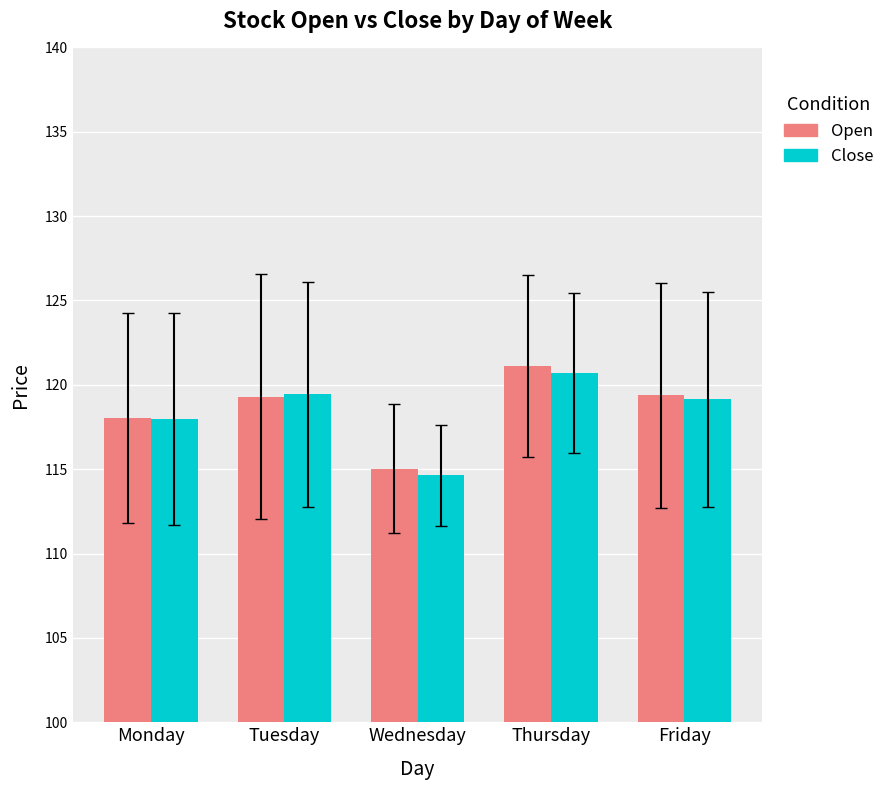

What is the average value of the Close series?

118.4